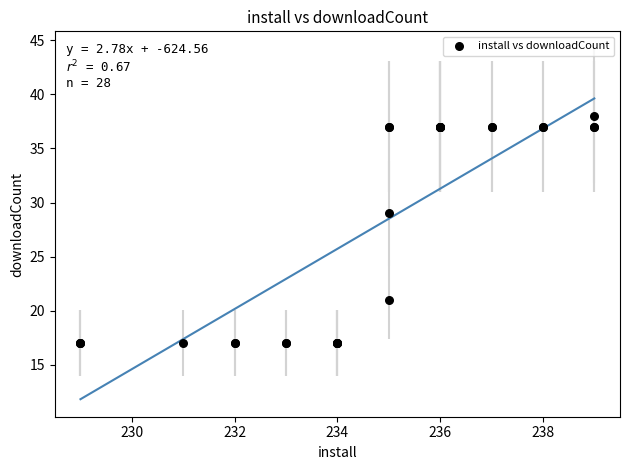

What Y value in the scatter plot is closest to 27?

29